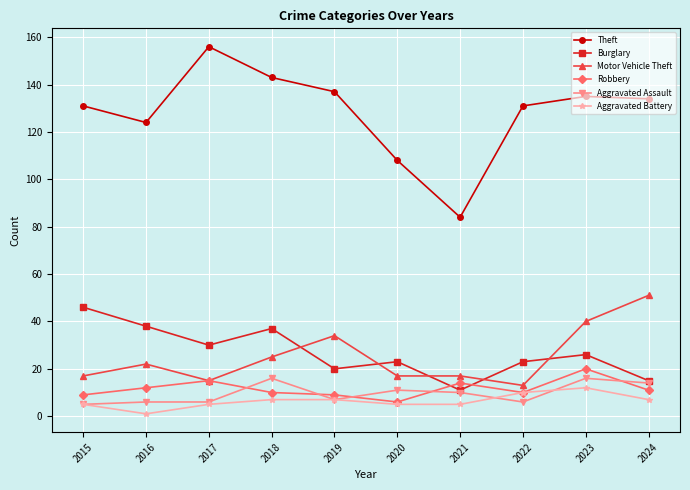

Count the number of categories in the chart.

10